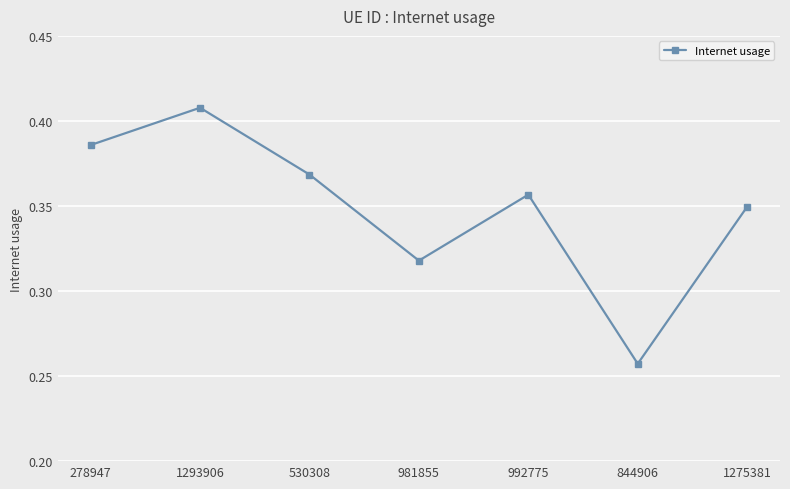

What is the label of the 4th point from the left?

981855